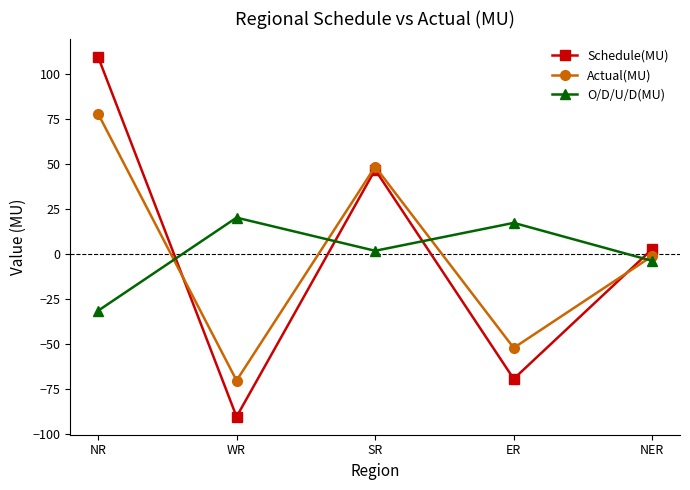

What is the maximum value for Schedule(MU)?

109.5